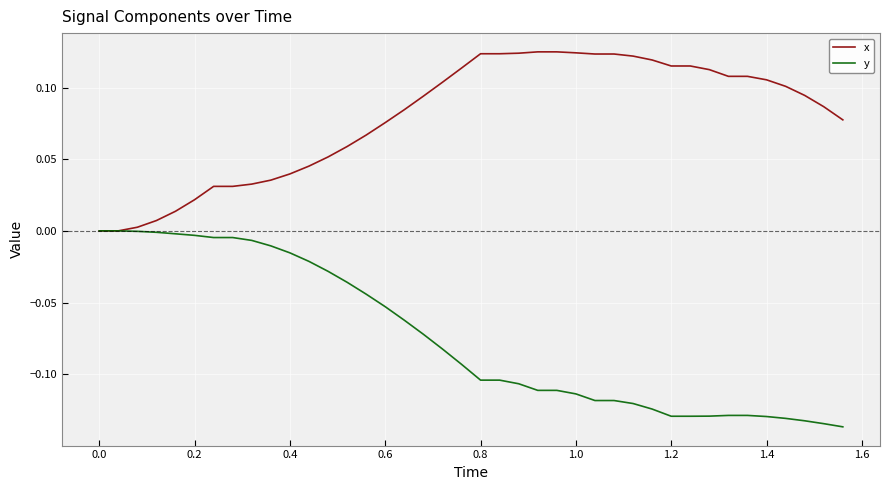

List the series in order of their overall mean, lowest first.

y, x